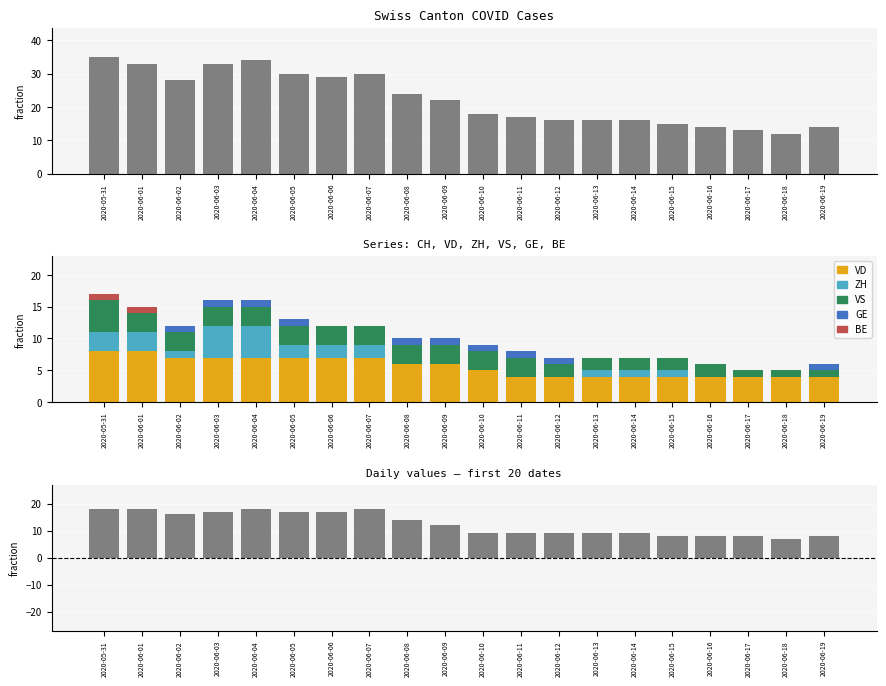

What is the difference between the second highest and minimum values in the BE series?

1